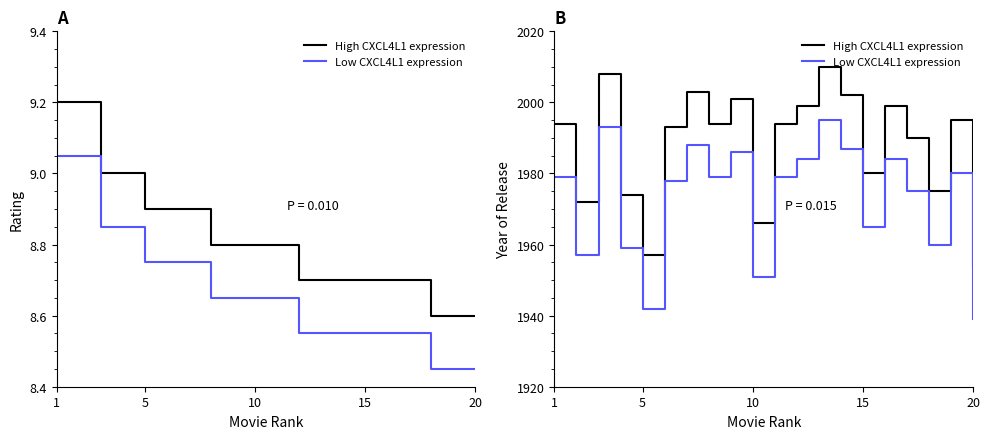

What is the maximum value shown in the chart?

2010